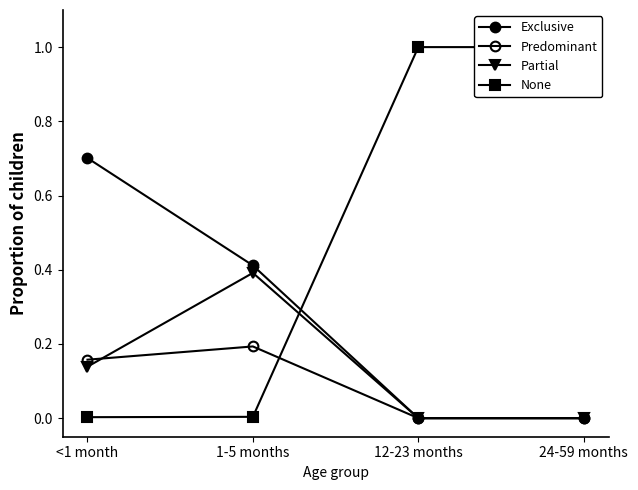

How many intersections are there between Predominant and Partial?

1